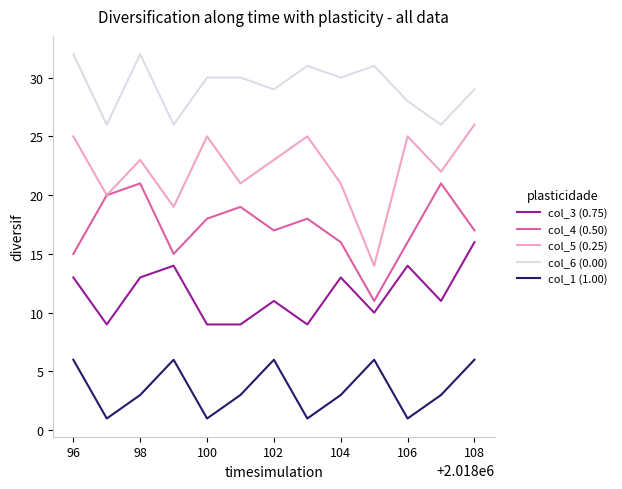

What is the highest value of the col_3 (0.75) series?

16